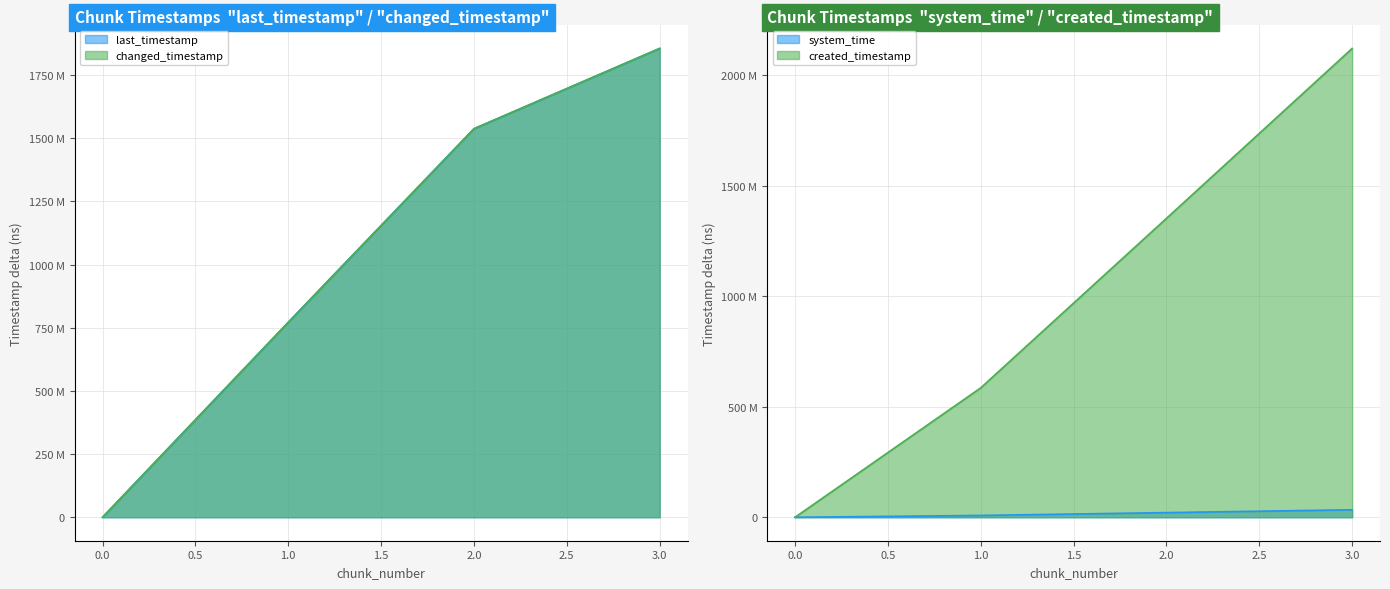

What are all the series names shown in the legend?

last_timestamp, system_time, created_timestamp, changed_timestamp